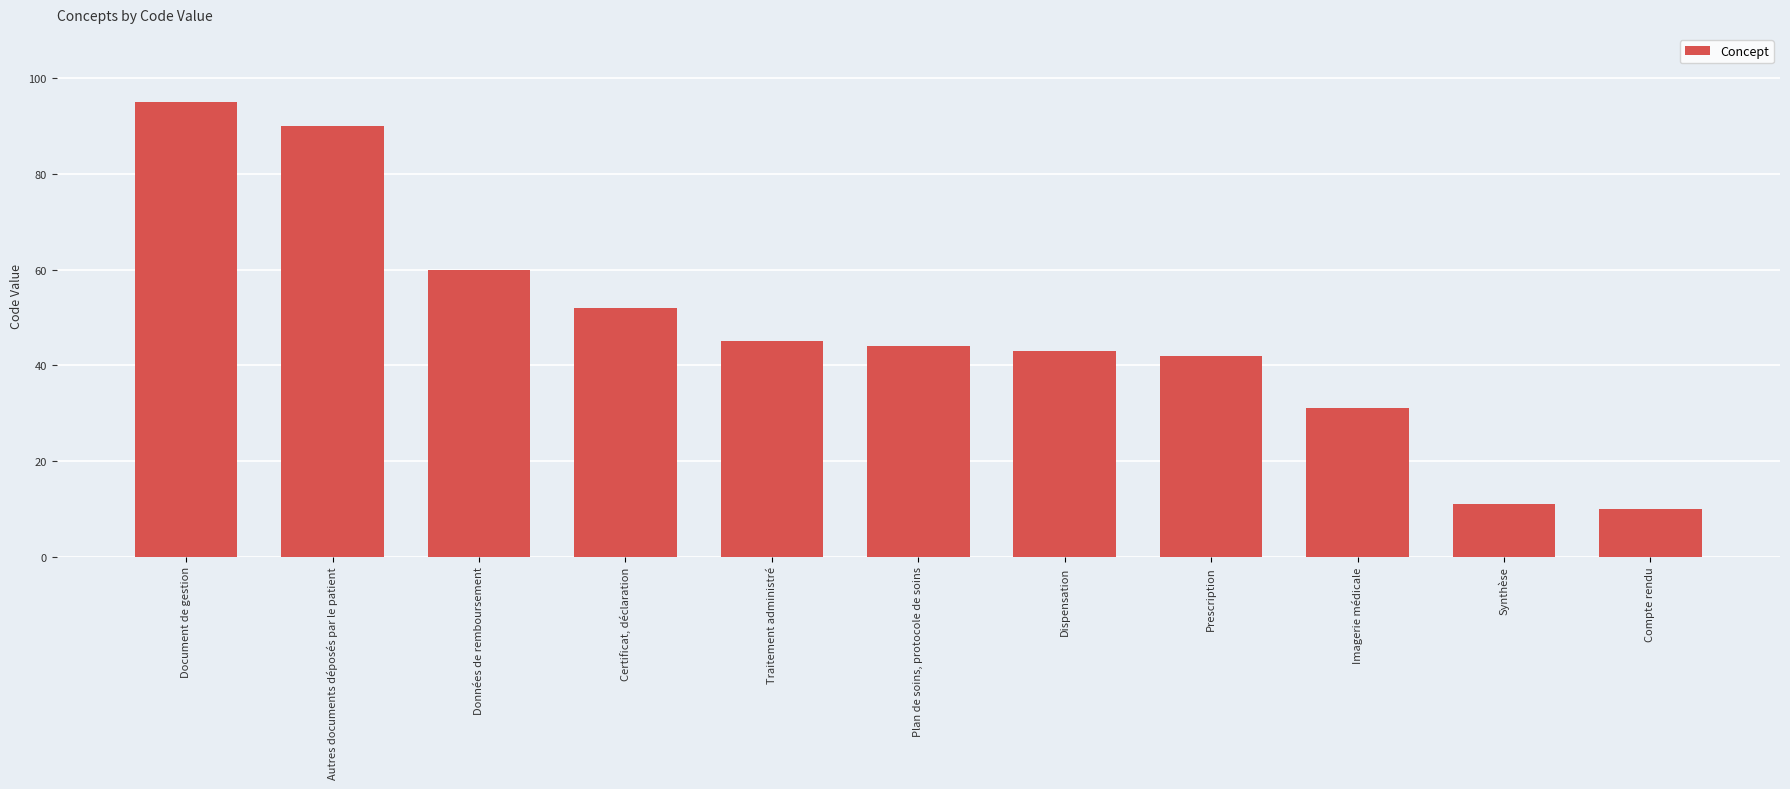

Reading left to right, transcribe all the data shown in this chart.

95	90	60	52	45	44	43	42	31	11	10